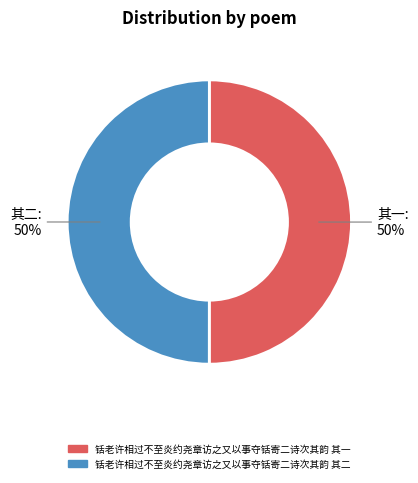

How many slices are in this pie chart?

2